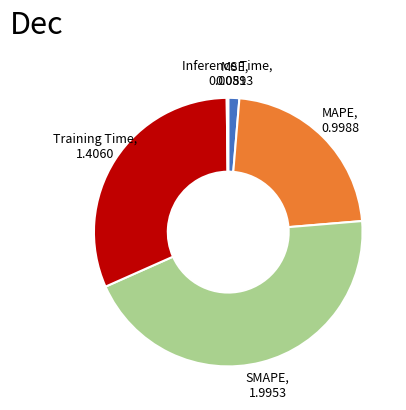

Which has a higher value, Training Time or MAPE?

Training Time